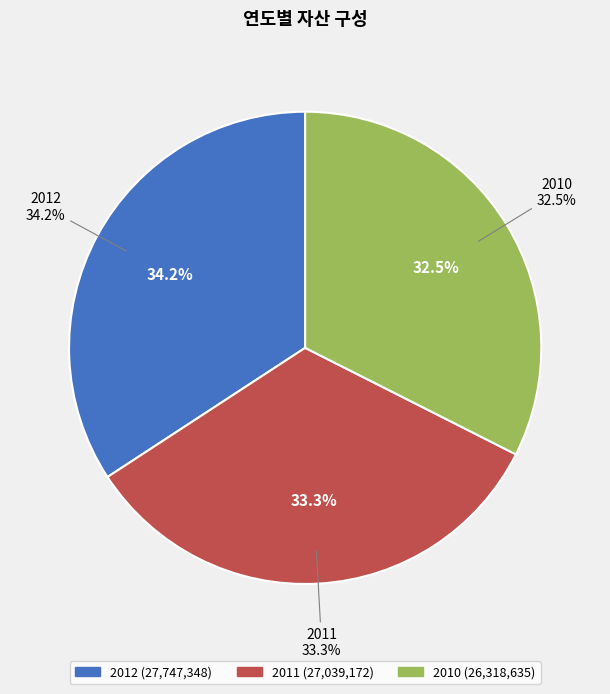

What is the change in value from 2012 to 2011?

-708176